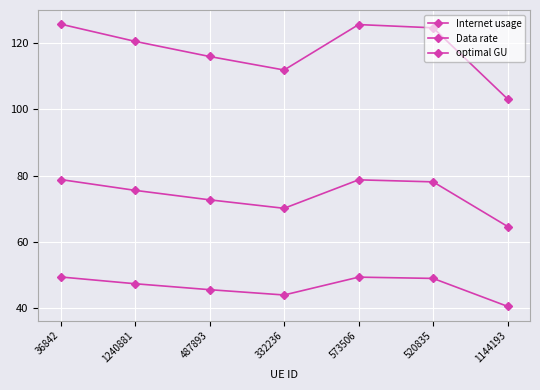

Is it true that optimal GU equals 70.2 at 332236?

True